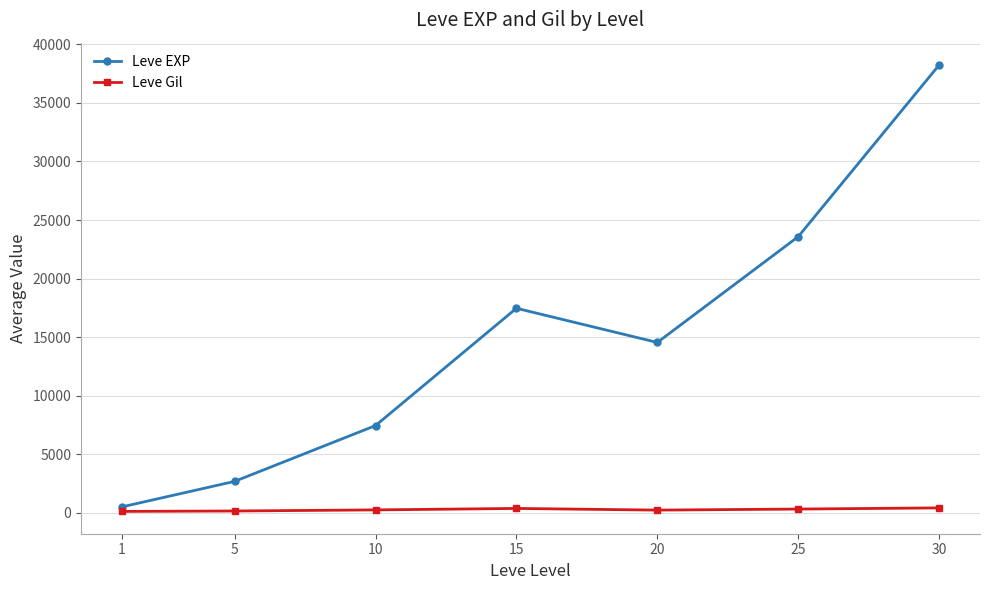

Which series has the widest spread of values?

Leve EXP